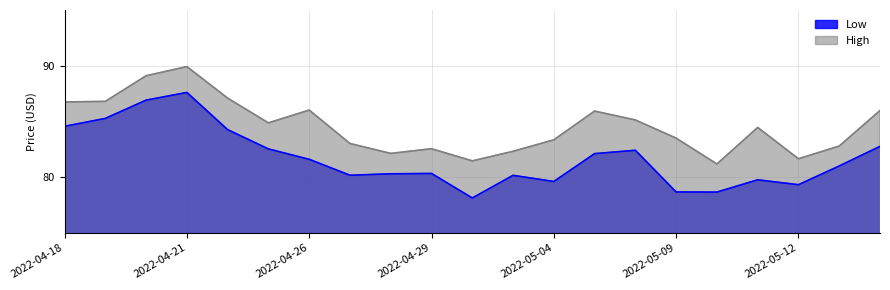

At how many categories does at least one series exceed 81?

21